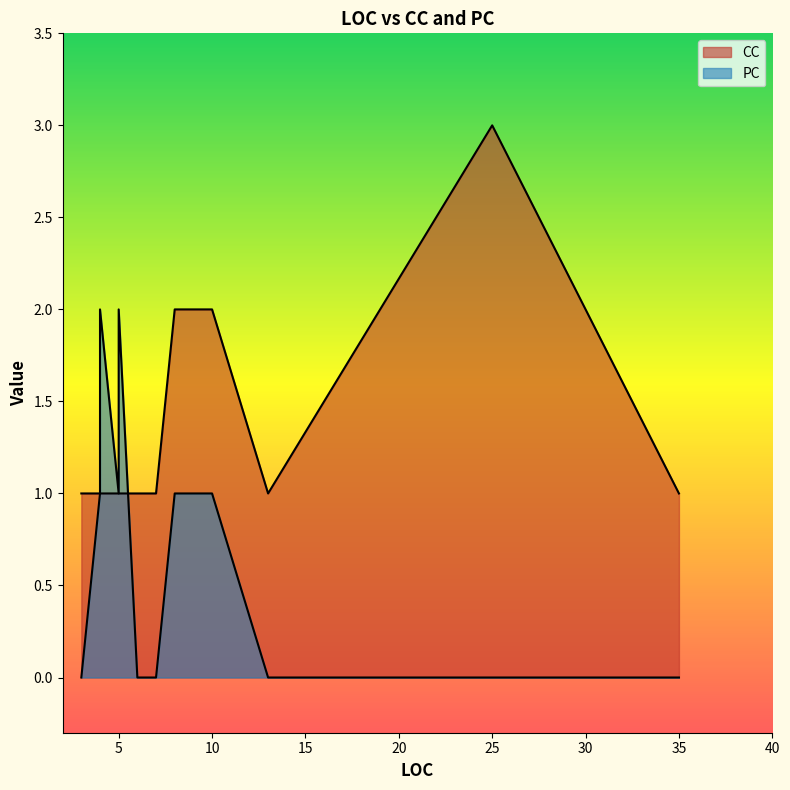

The CC series shows 1 at 35. True or false?

False